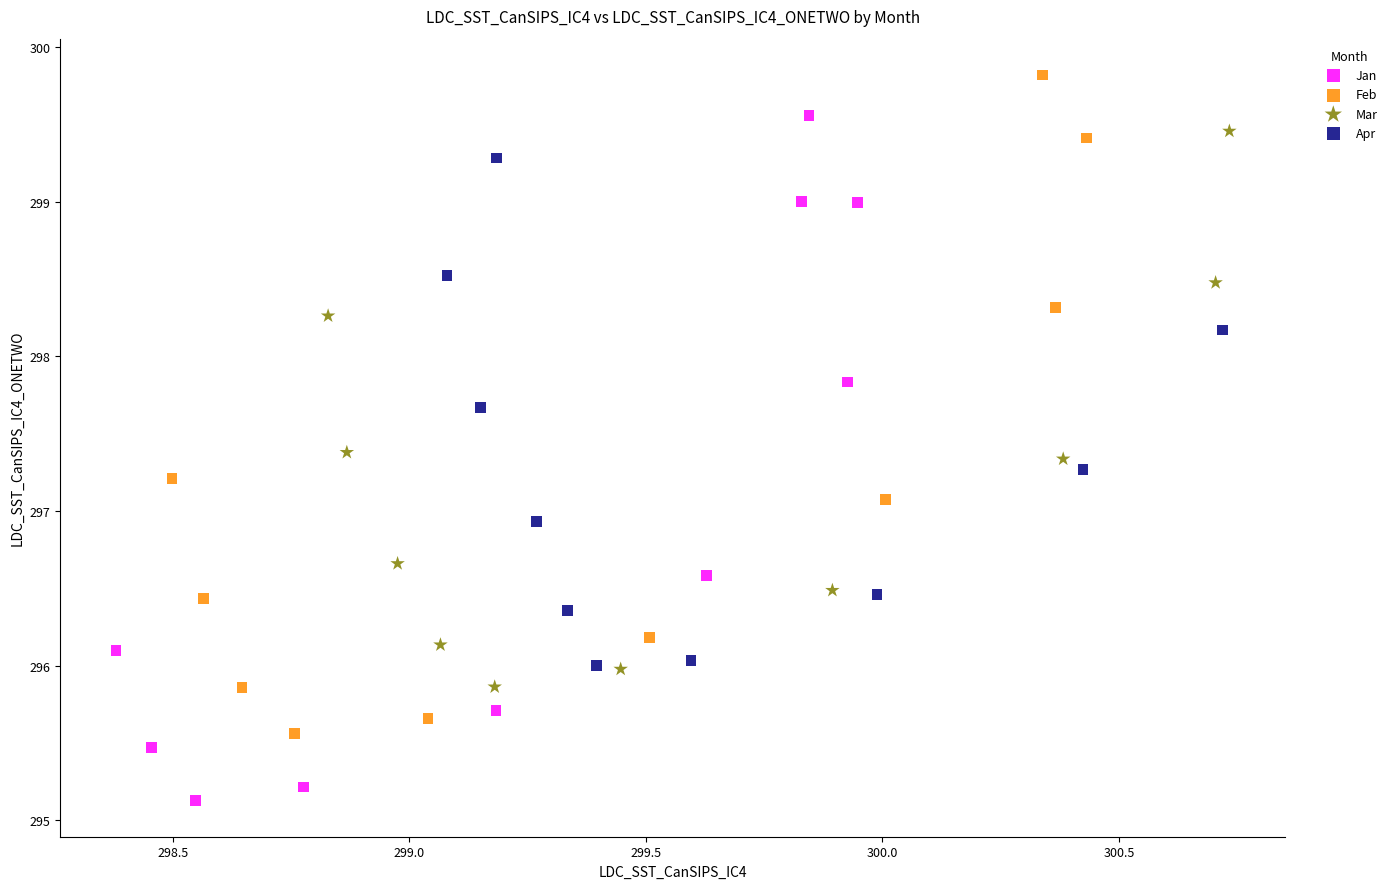

Which series contains the highest Y value?

Feb